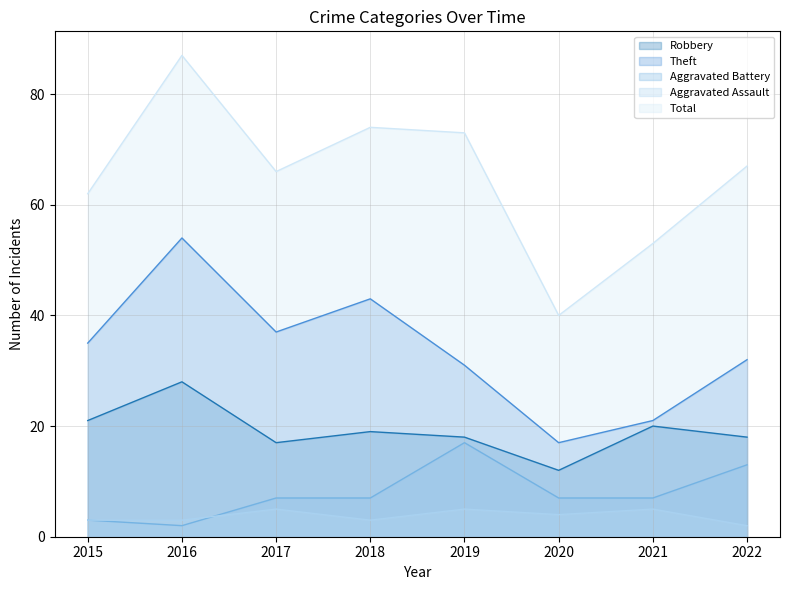

In Aggravated Battery, how many points are lower than both neighbors (excluding endpoints)?

1